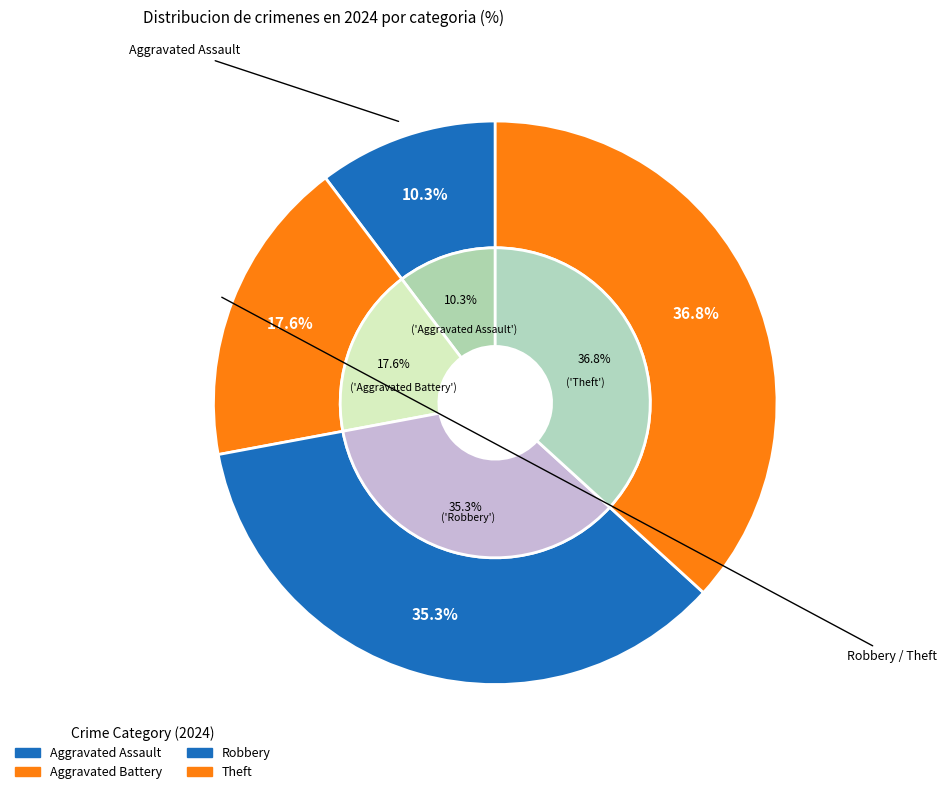

Is it true that Robbery is 35% of the pie?

True